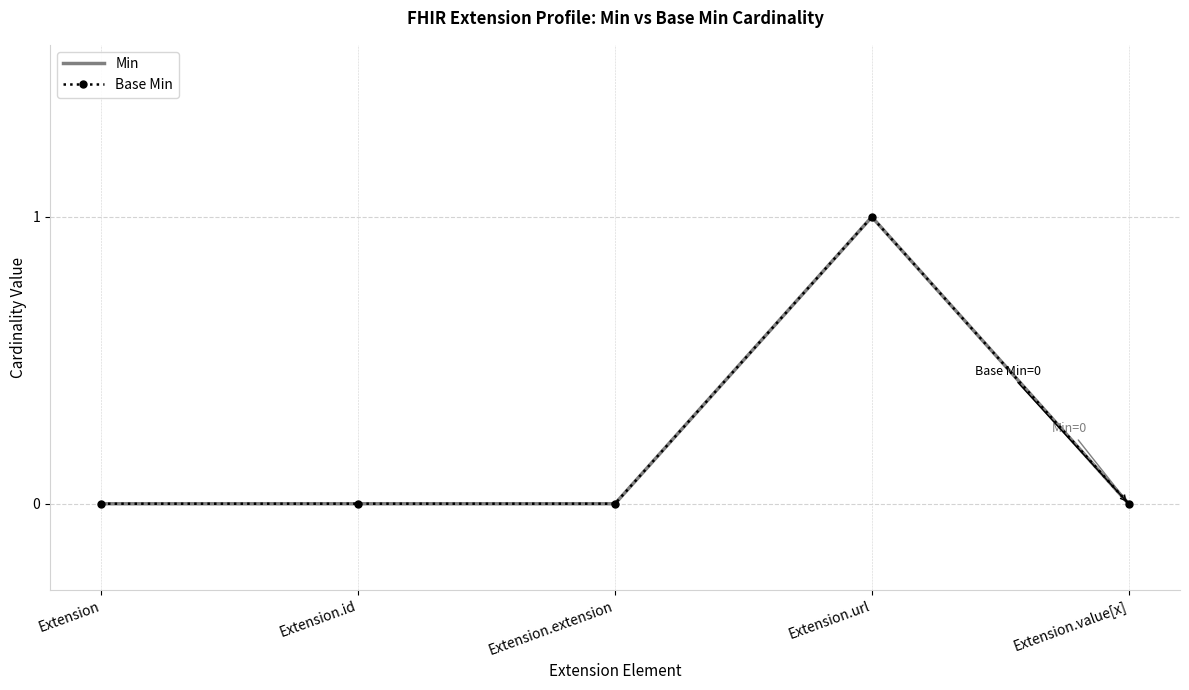

List the series in order of their peak value, highest first.

Min, Base Min